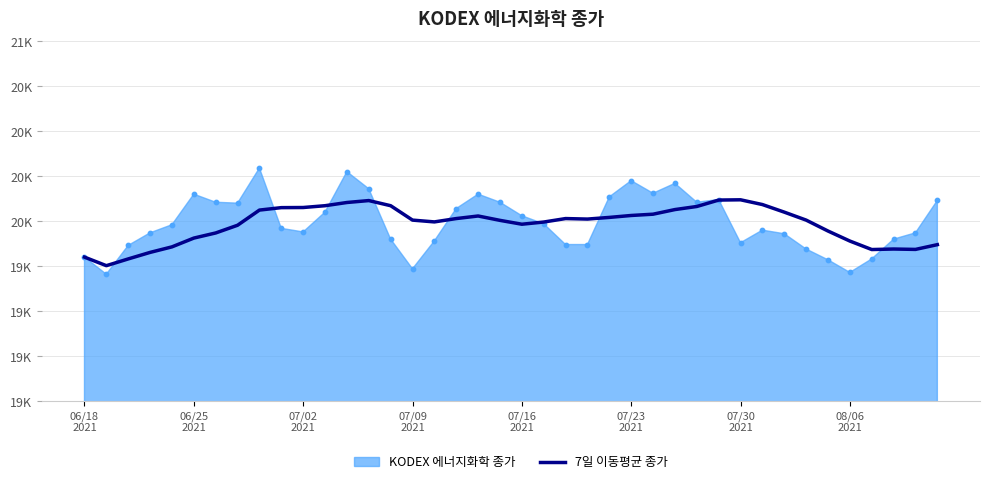

What is the change in value from 11 to 13?

+28.6